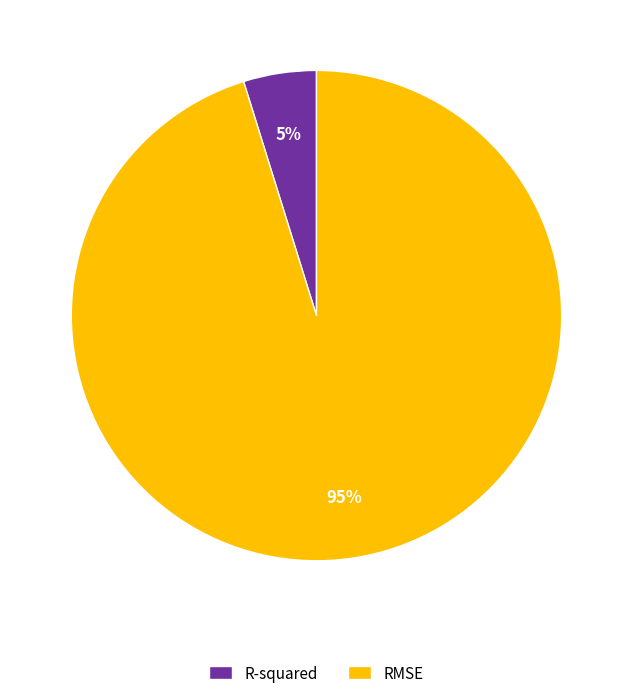

Which slice is the largest?

RMSE